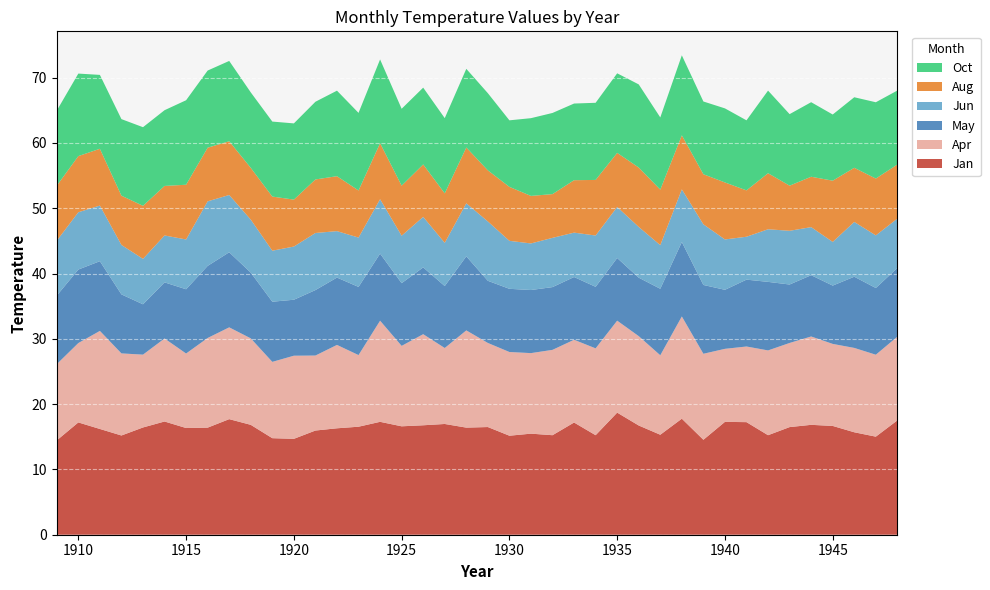

Reading right to left, extract all data points from this chart.

Jan: 17.5	15.0	15.7	16.7	16.8	16.5	15.2	17.2	17.3	14.5	17.8	15.3	16.7	18.7	15.2	17.2	15.2	15.5	15.2	16.5	16.4	17.0	16.8	16.6	17.3	16.5	16.3	16.0	14.7	14.8	16.8	17.7	16.4	16.3	17.3	16.4	15.2	16.2	17.2	14.4
Apr: 12.8	12.5	12.9	12.6	13.5	12.9	13.0	11.6	11.2	13.2	15.7	12.2	13.7	14.1	13.3	12.7	13.1	12.3	12.8	12.9	14.9	11.6	13.9	12.3	15.5	11.0	12.8	11.5	12.7	11.7	13.2	14.1	13.7	11.4	12.7	11.2	12.6	15.0	12.2	11.7
May: 10.5	10.2	10.9	8.9	9.4	9.0	10.5	10.2	9.0	10.5	11.4	10.2	9.0	9.6	9.4	9.6	9.6	9.7	9.7	9.5	11.3	9.5	10.2	9.6	10.3	10.4	10.3	10.0	8.6	9.2	10.1	11.5	11.0	9.8	8.6	7.7	9.0	10.7	11.3	10.5
Jun: 7.6	8.1	8.4	6.7	7.4	8.2	8.1	6.6	7.7	9.3	8.1	6.7	7.8	7.8	7.9	6.8	7.5	7.1	7.3	9.1	8.1	6.6	7.7	7.3	8.3	7.6	7.1	8.7	8.1	7.8	8.1	8.8	9.9	7.6	7.2	7.0	7.6	8.5	8.8	8.4
Aug: 8.3	8.7	8.3	9.4	7.7	6.9	8.6	7.1	8.7	7.7	8.3	8.5	9.1	8.3	8.5	8.0	6.7	7.3	8.3	7.8	8.5	7.6	8.0	7.7	8.6	7.2	8.4	8.2	7.2	8.3	7.9	8.2	8.2	8.4	7.6	8.1	7.5	8.7	8.6	8.4
Oct: 11.3	11.7	10.8	10.1	11.4	11.0	12.7	10.7	11.3	11.1	12.3	11.1	12.7	12.2	11.8	11.7	12.4	11.9	10.2	11.8	12.0	11.5	11.8	11.8	12.8	11.9	13.1	11.9	11.7	11.5	11.6	12.3	11.8	12.9	11.6	12.0	11.7	11.3	12.6	11.5